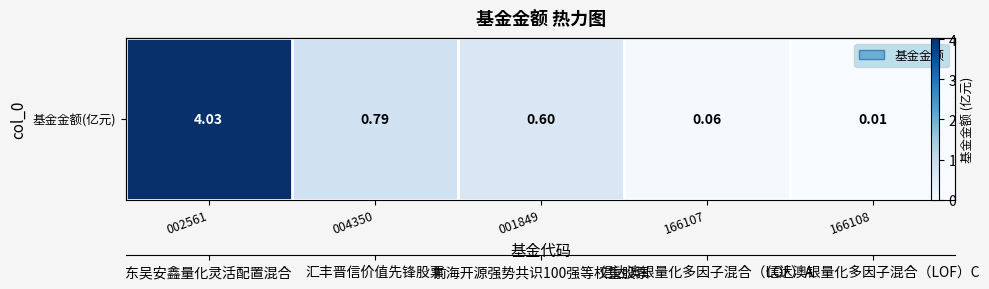

Rank the categories by value from highest to lowest.

002561, 004350, 001849, 166107, 166108